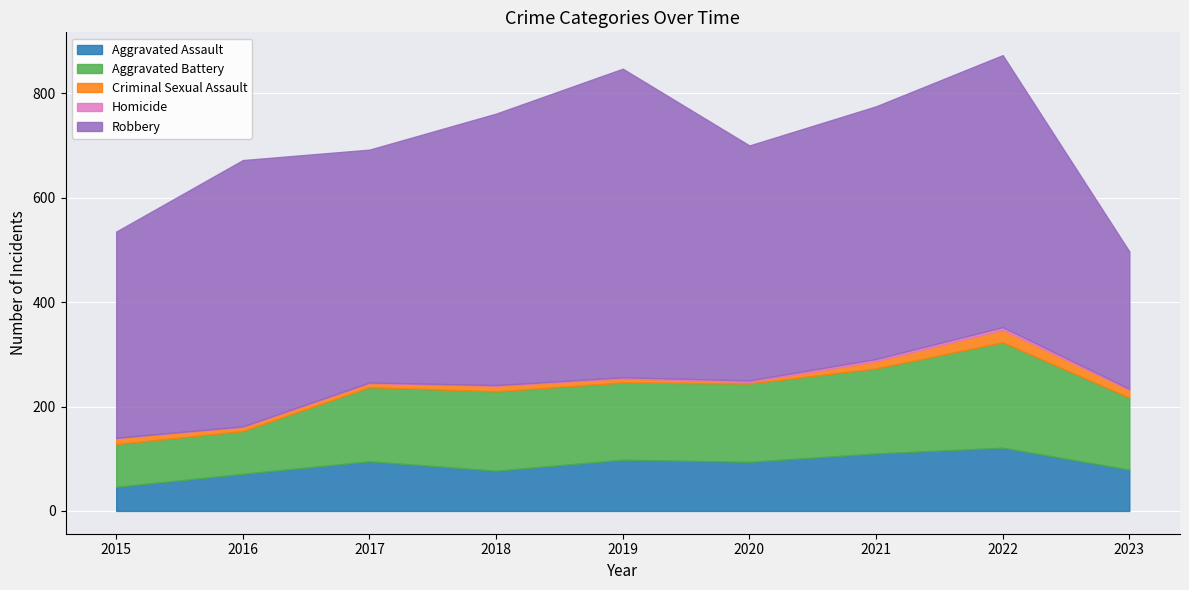

At which label does Aggravated Battery first exceed 148?

2018